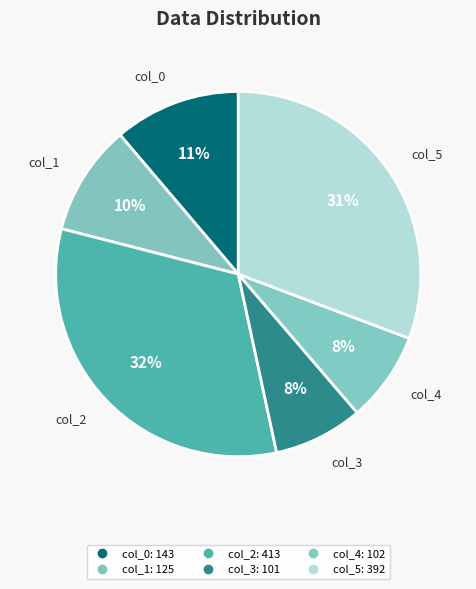

Which category has the biggest portion of the pie?

col_2